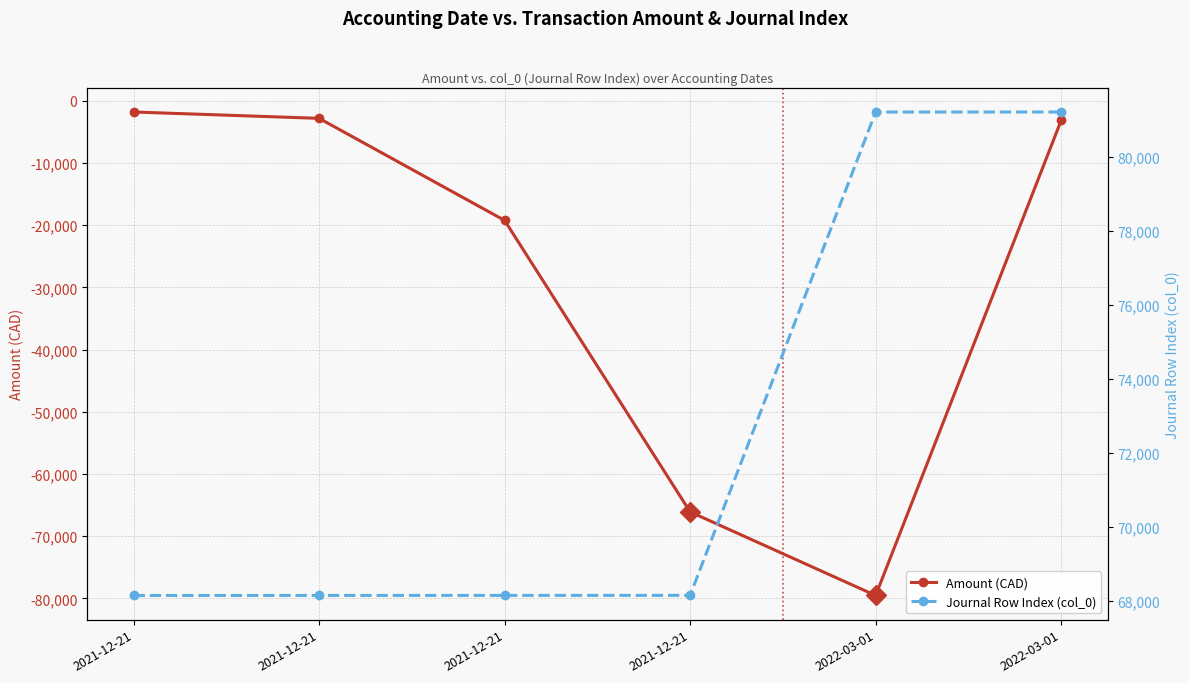

The value of Journal Row Index (col_0) at 2022-03-01 is 81211.0. True or false?

True